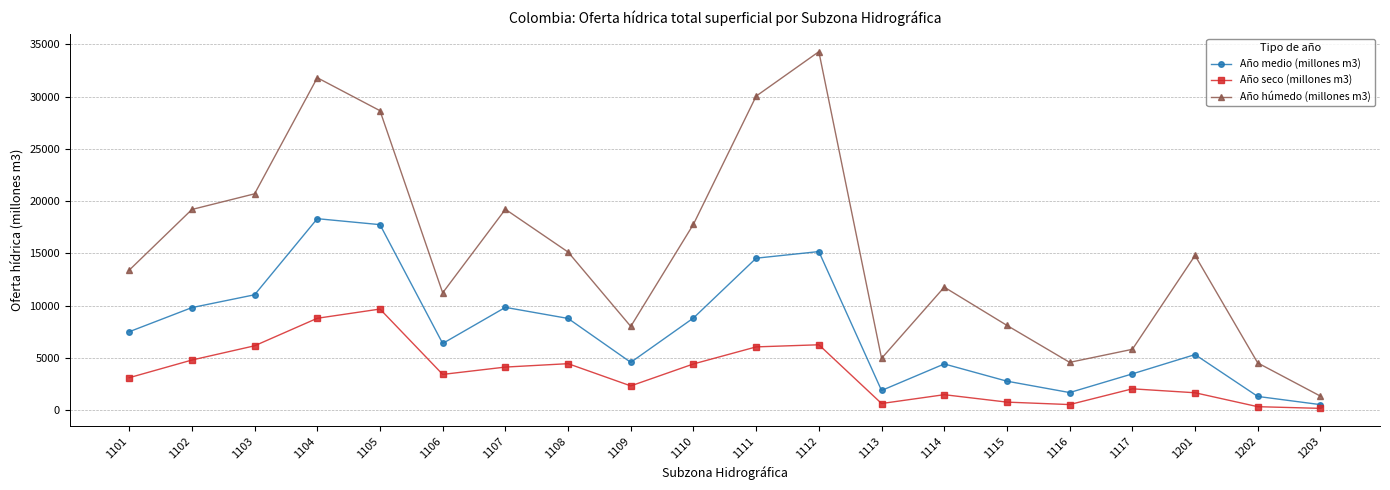

The Año medio (millones m3) series shows 9803.8 at 1102. True or false?

True